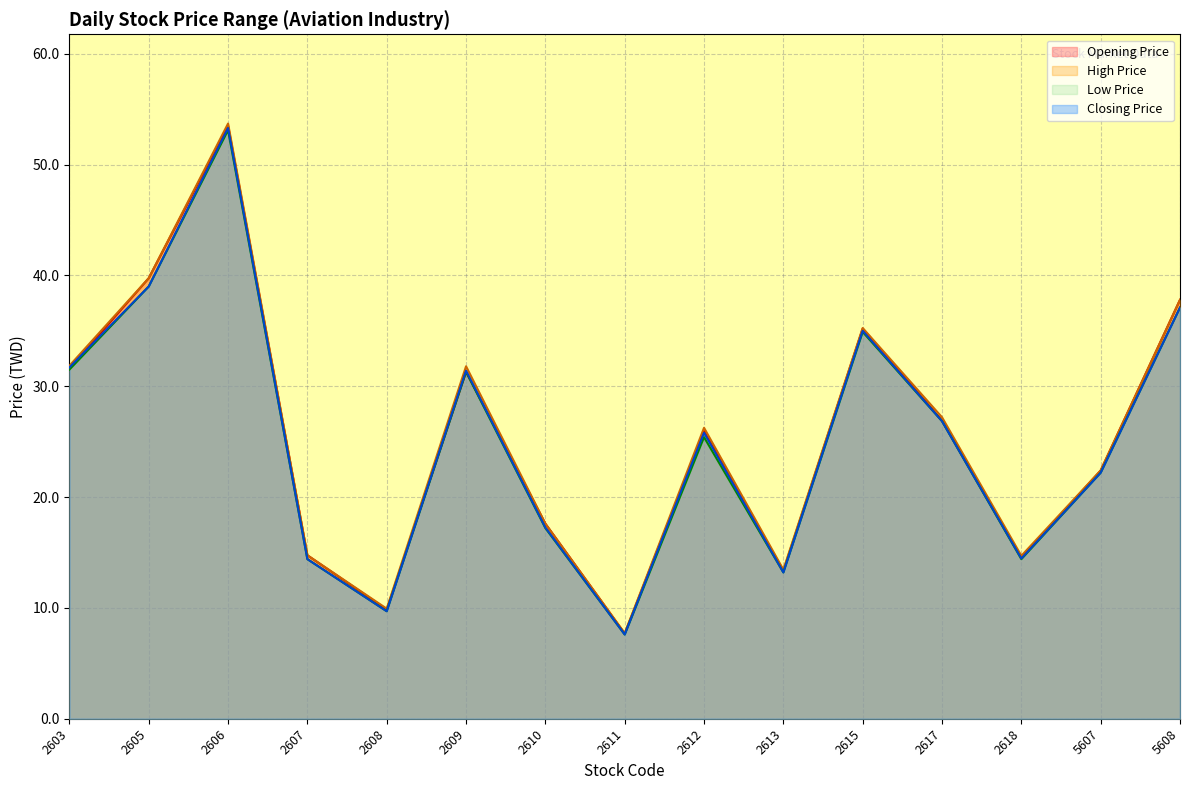

How many values in the Opening Price series are below 25?

7